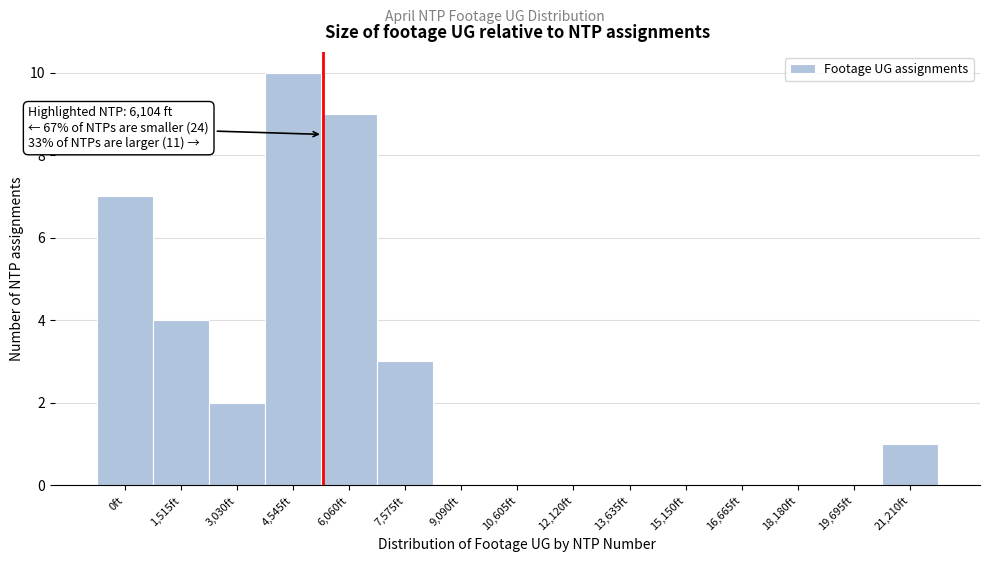

Reading left to right, list all the values displayed in this chart.

0ft=7	1,515ft=4	3,030ft=2	4,545ft=10	6,060ft=9	7,575ft=3	9,090ft=0	10,605ft=0	12,120ft=0	13,635ft=0	15,150ft=0	16,665ft=0	18,180ft=0	19,695ft=0	21,210ft=1